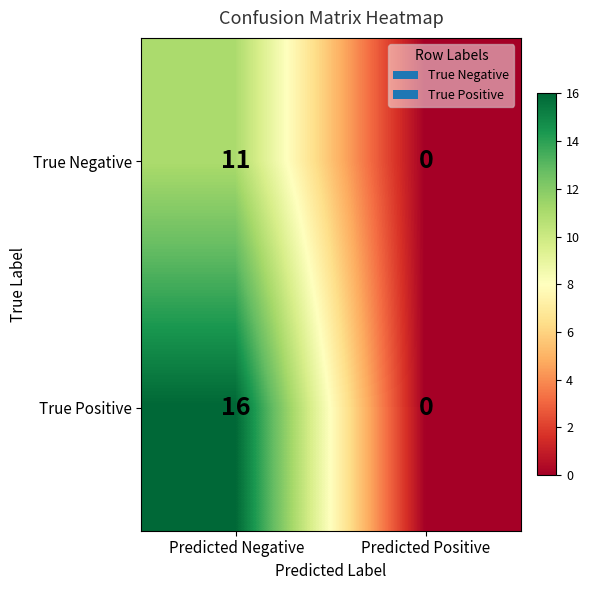

True or false: True Positive has a value of 0 at Predicted Positive.

True